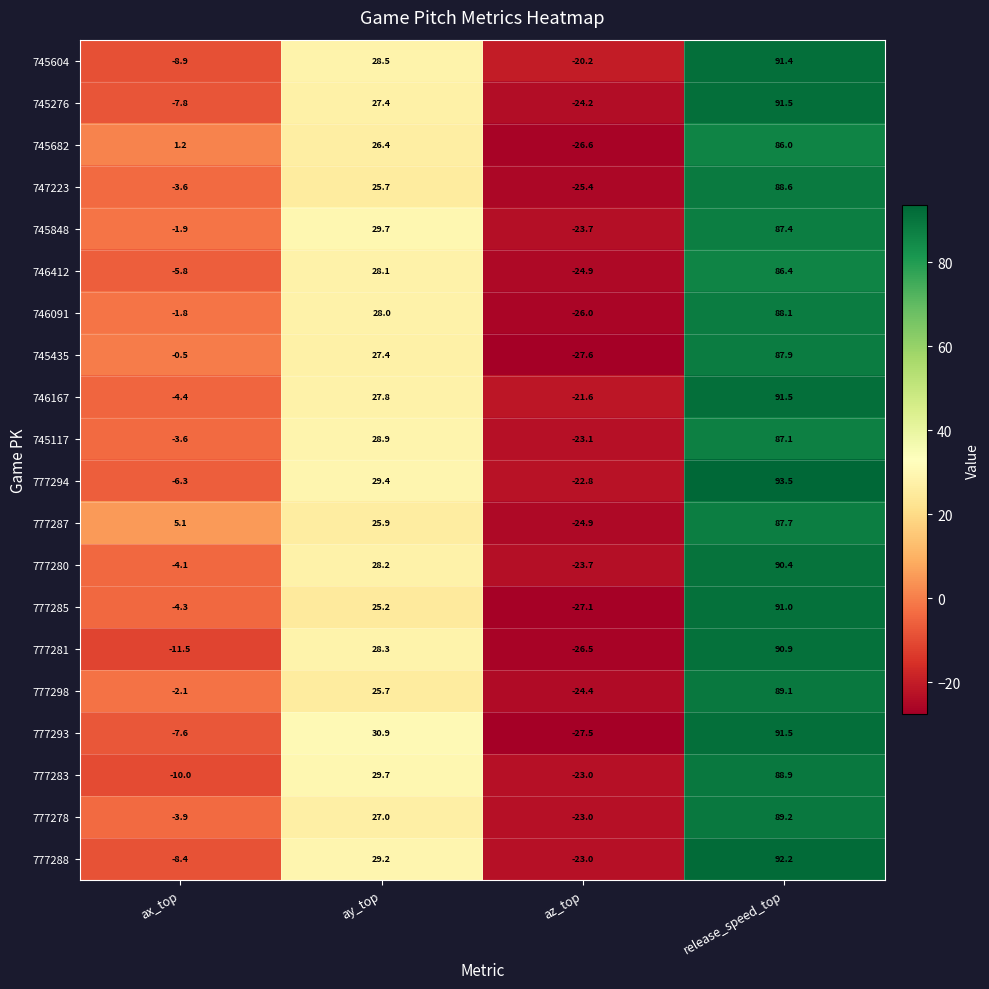

The 745435 series shows 22.6 at release_speed_top. True or false?

False